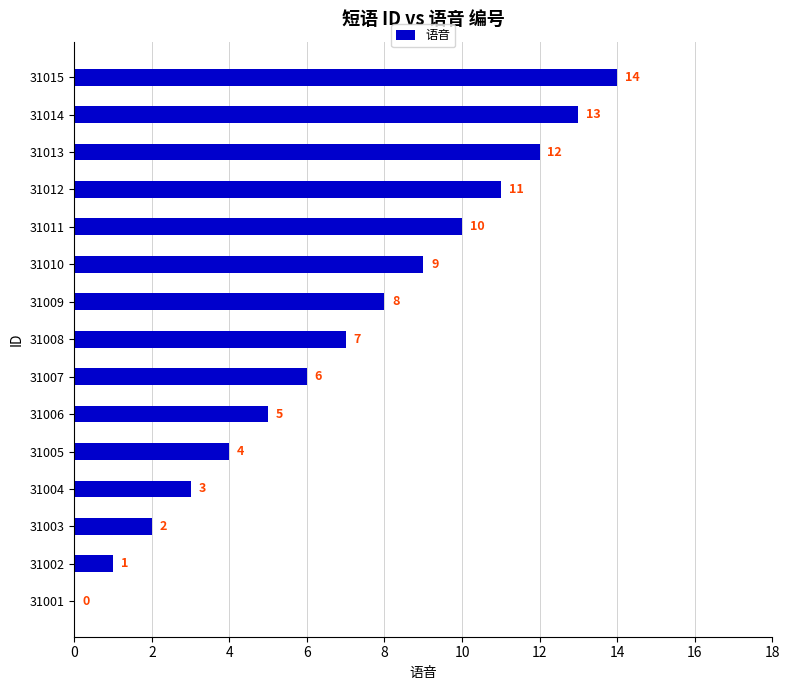

What is the sum of all values?

105